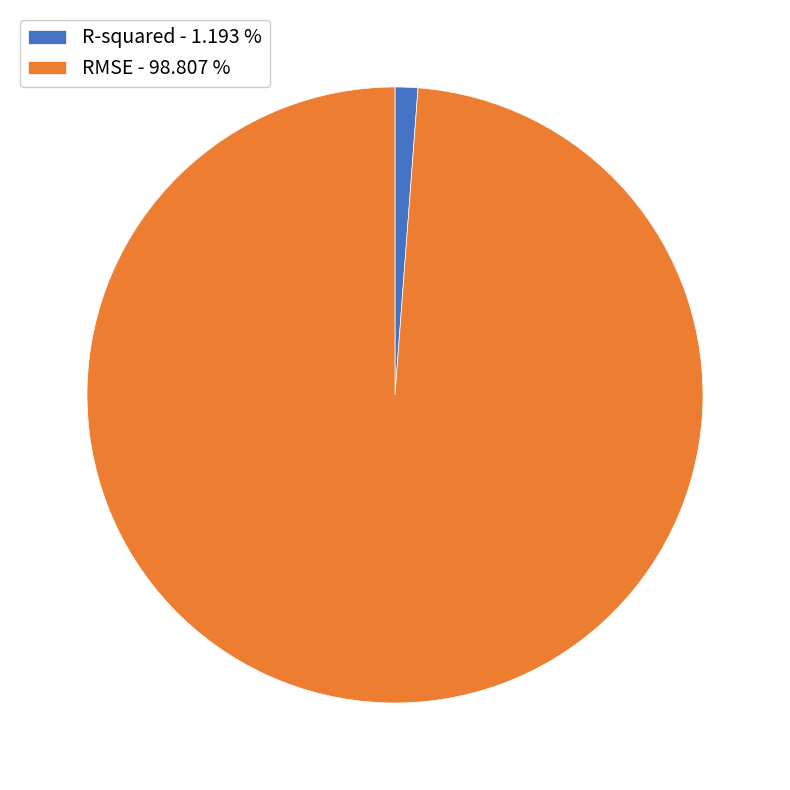

Rank the categories by value from highest to lowest.

RMSE, R-squared